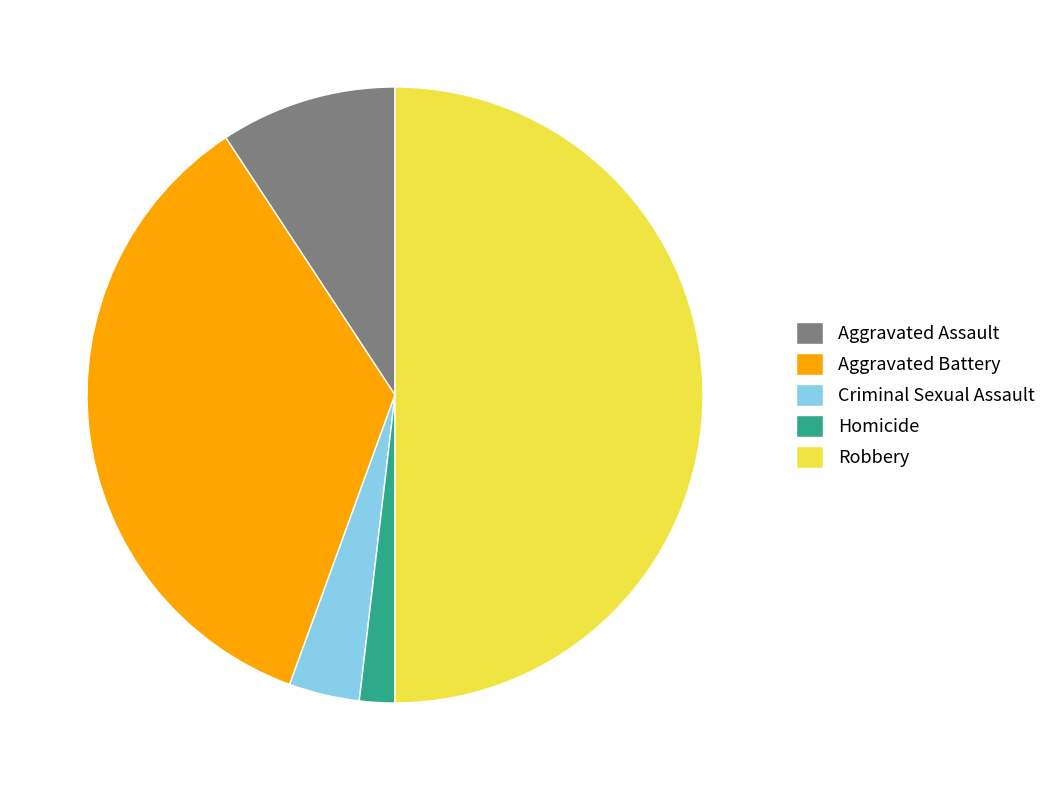

Rank the categories by value from highest to lowest.

Robbery, Aggravated Battery, Aggravated Assault, Criminal Sexual Assault, Homicide